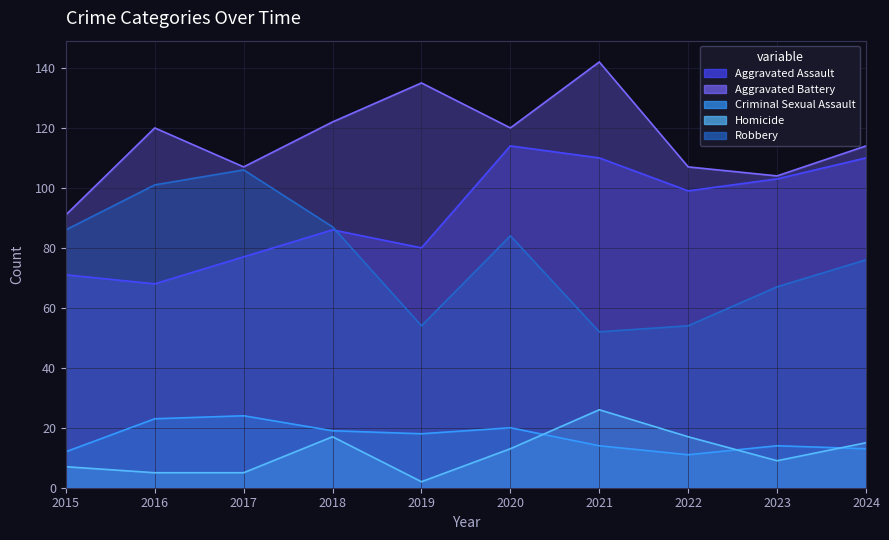

What is the difference between the maximum and second lowest values in the Aggravated Battery series?

38